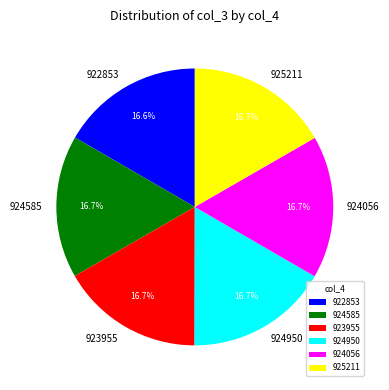

Is there a majority slice in this chart?

No